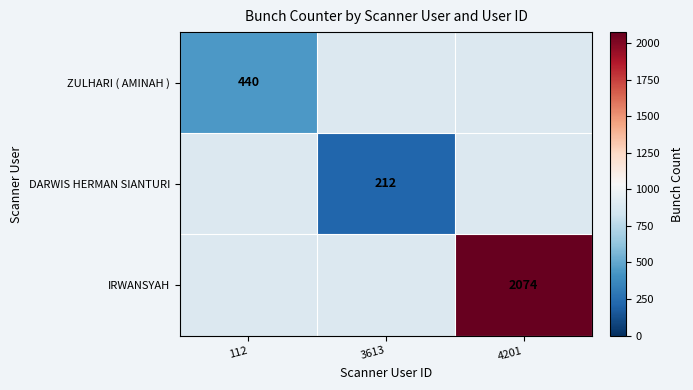

How many categories are shown in the chart?

3